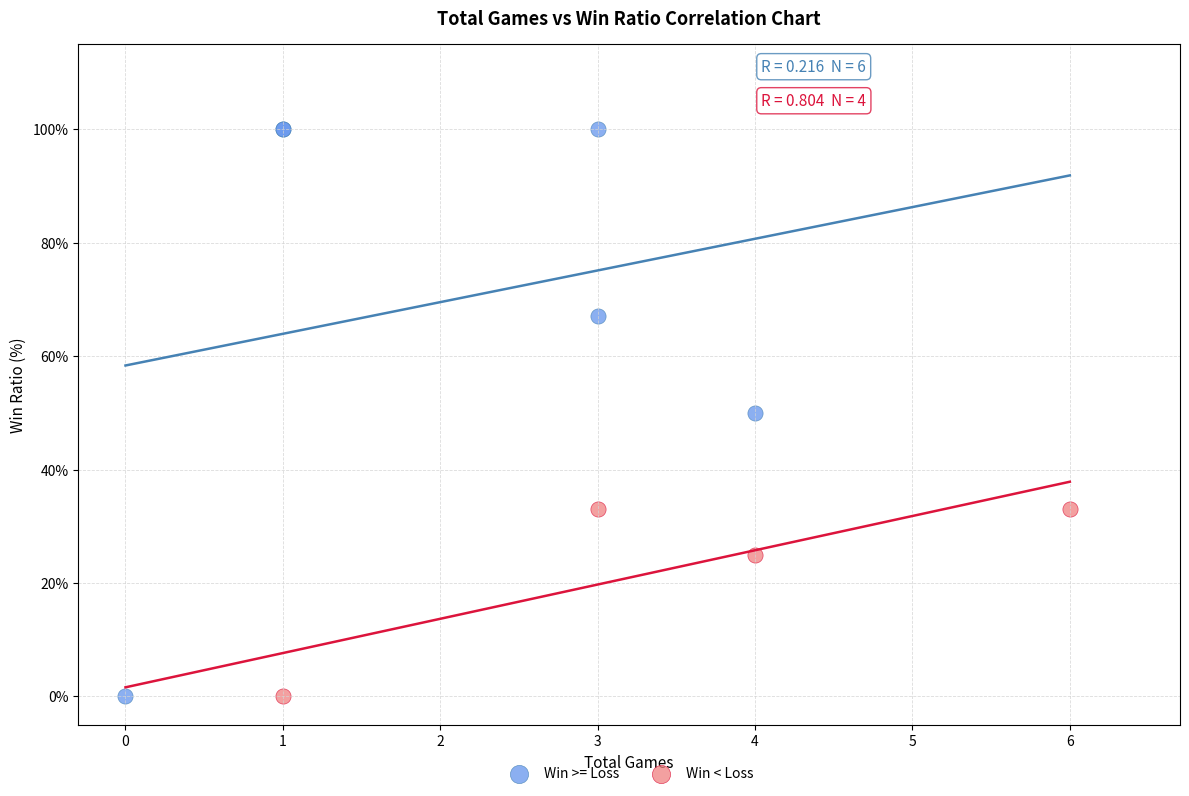

Which series has the widest spread of Y values?

Win >= Loss